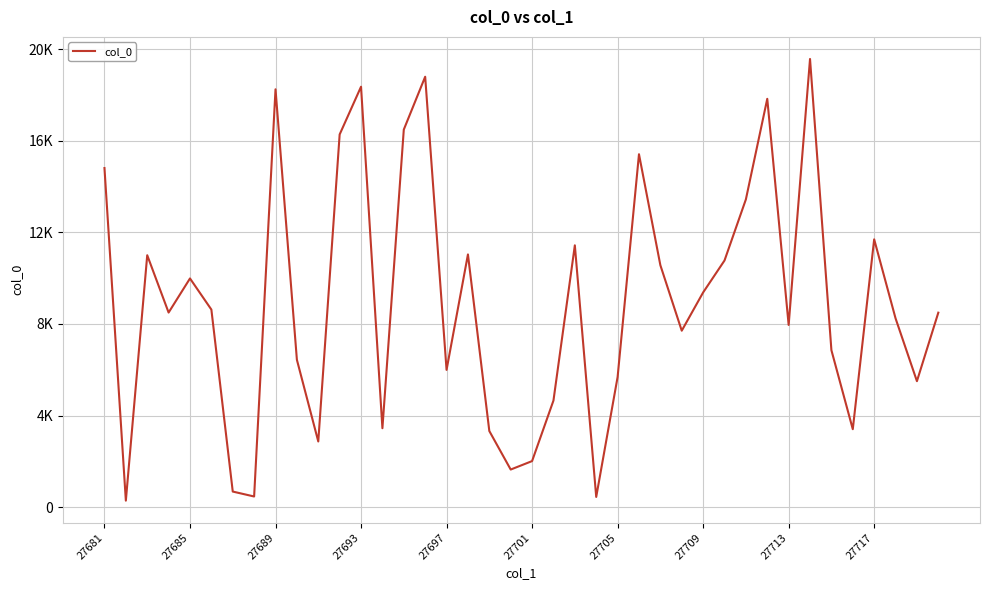

How many interior local peaks (higher than both neighbors) does the data have?

11